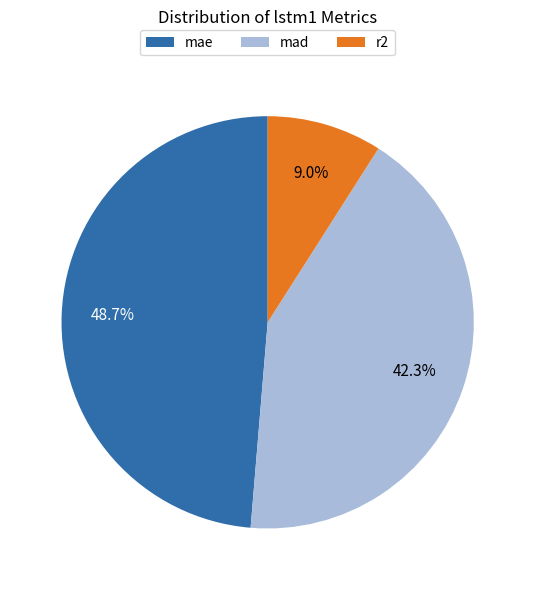

Which slice is the smallest?

r2